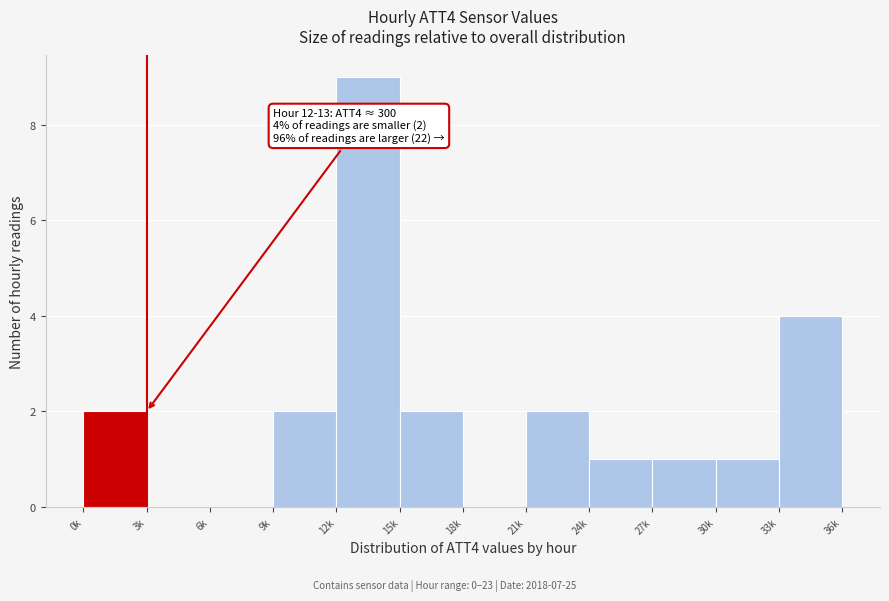

Reading left to right, extract all data points from this chart.

0k=2	3k=0	6k=0	9k=2	12k=9	15k=2	18k=0	21k=2	24k=1	27k=1	30k=1	33k=4